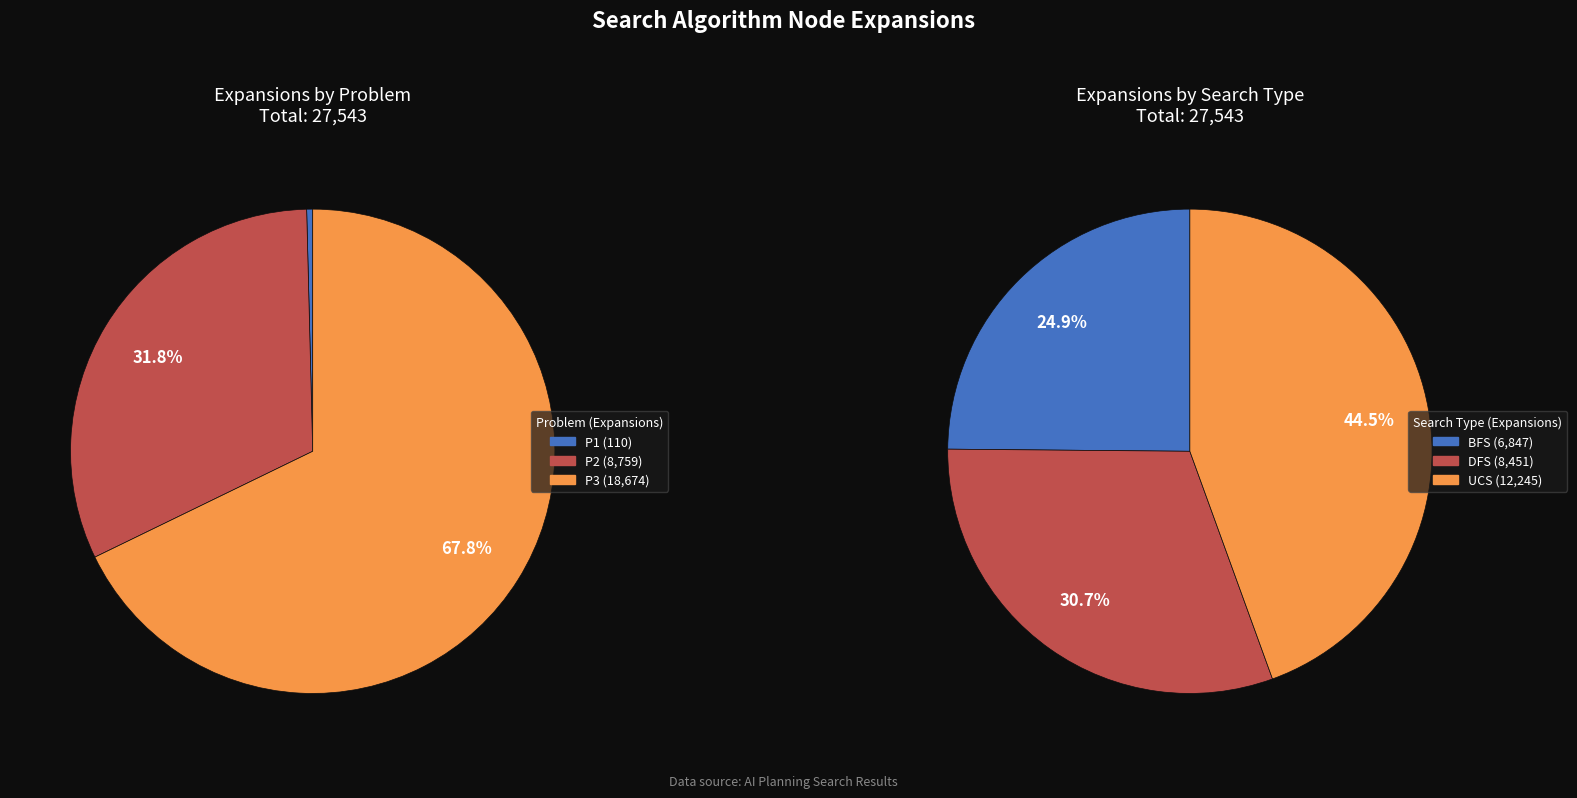

Count the number of slices in the pie.

3